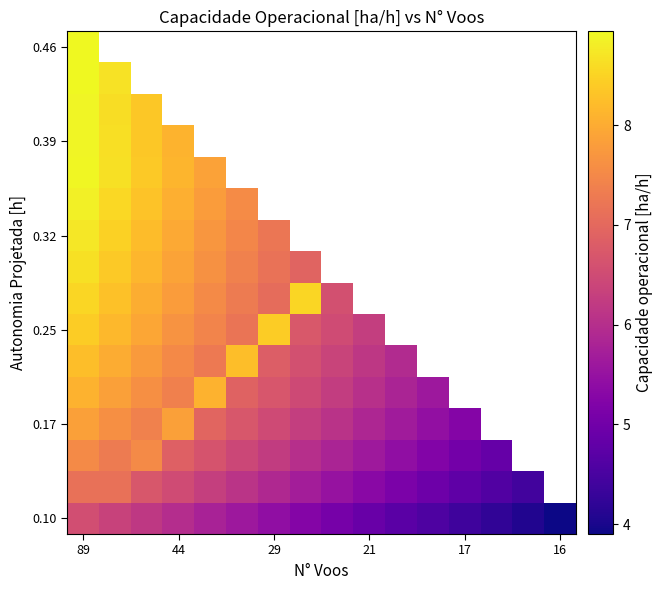

True or false: 0.32 has a value of 1.5 at 29.

False